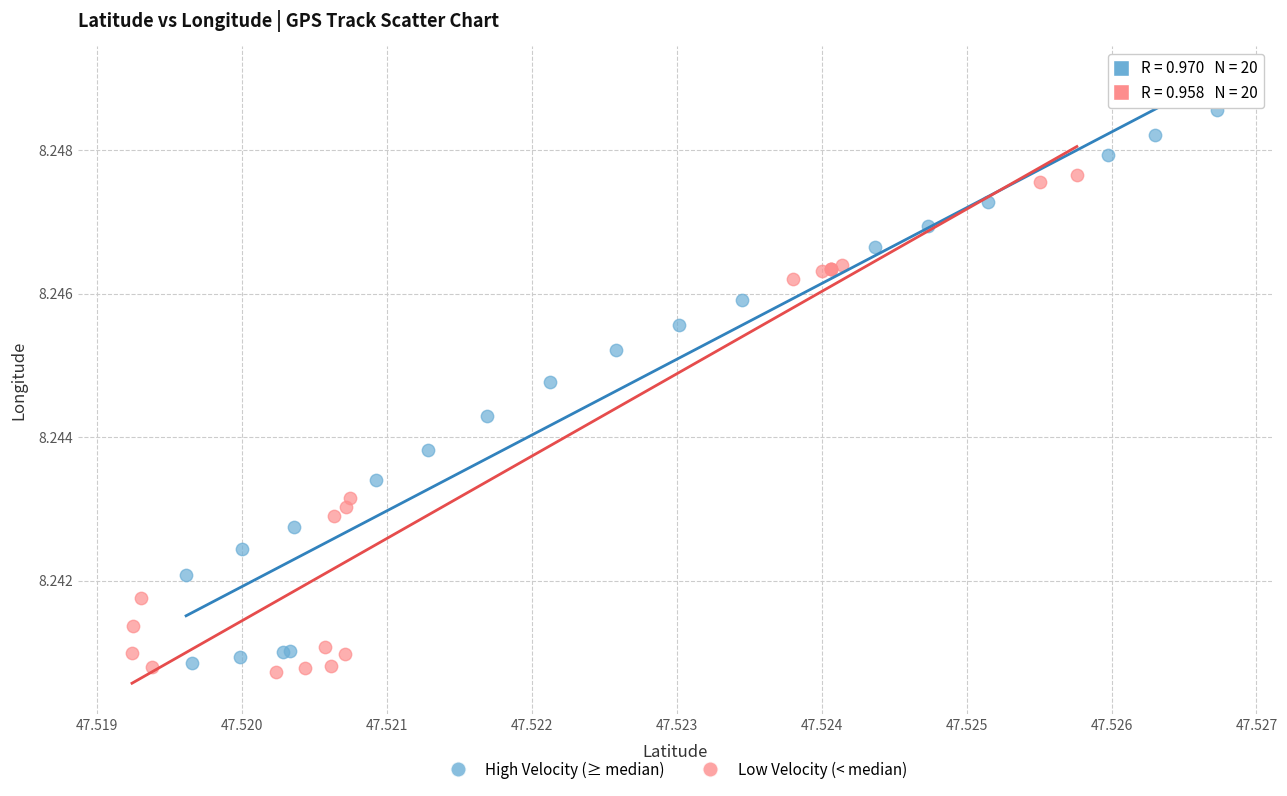

Which series has the widest spread of Y values?

High Velocity (≥ median)